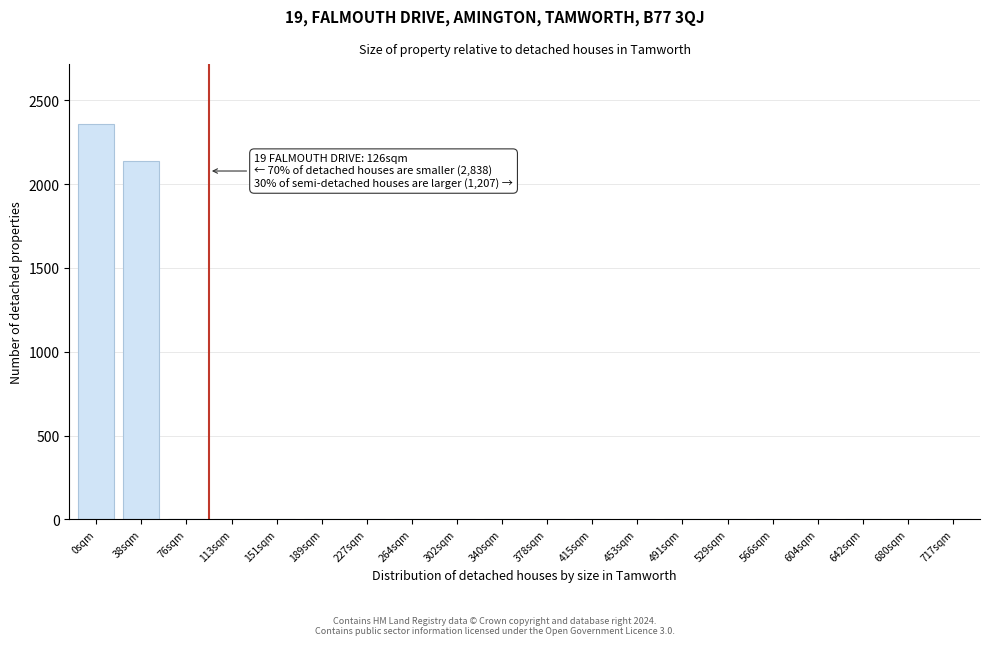

Reading left to right, what are all the values shown in this chart?

0sqm=2362	38sqm=2138	76sqm=0	113sqm=0	151sqm=0	189sqm=0	227sqm=0	264sqm=0	302sqm=0	340sqm=0	378sqm=0	415sqm=0	453sqm=0	491sqm=0	529sqm=0	566sqm=0	604sqm=0	642sqm=0	680sqm=0	717sqm=0